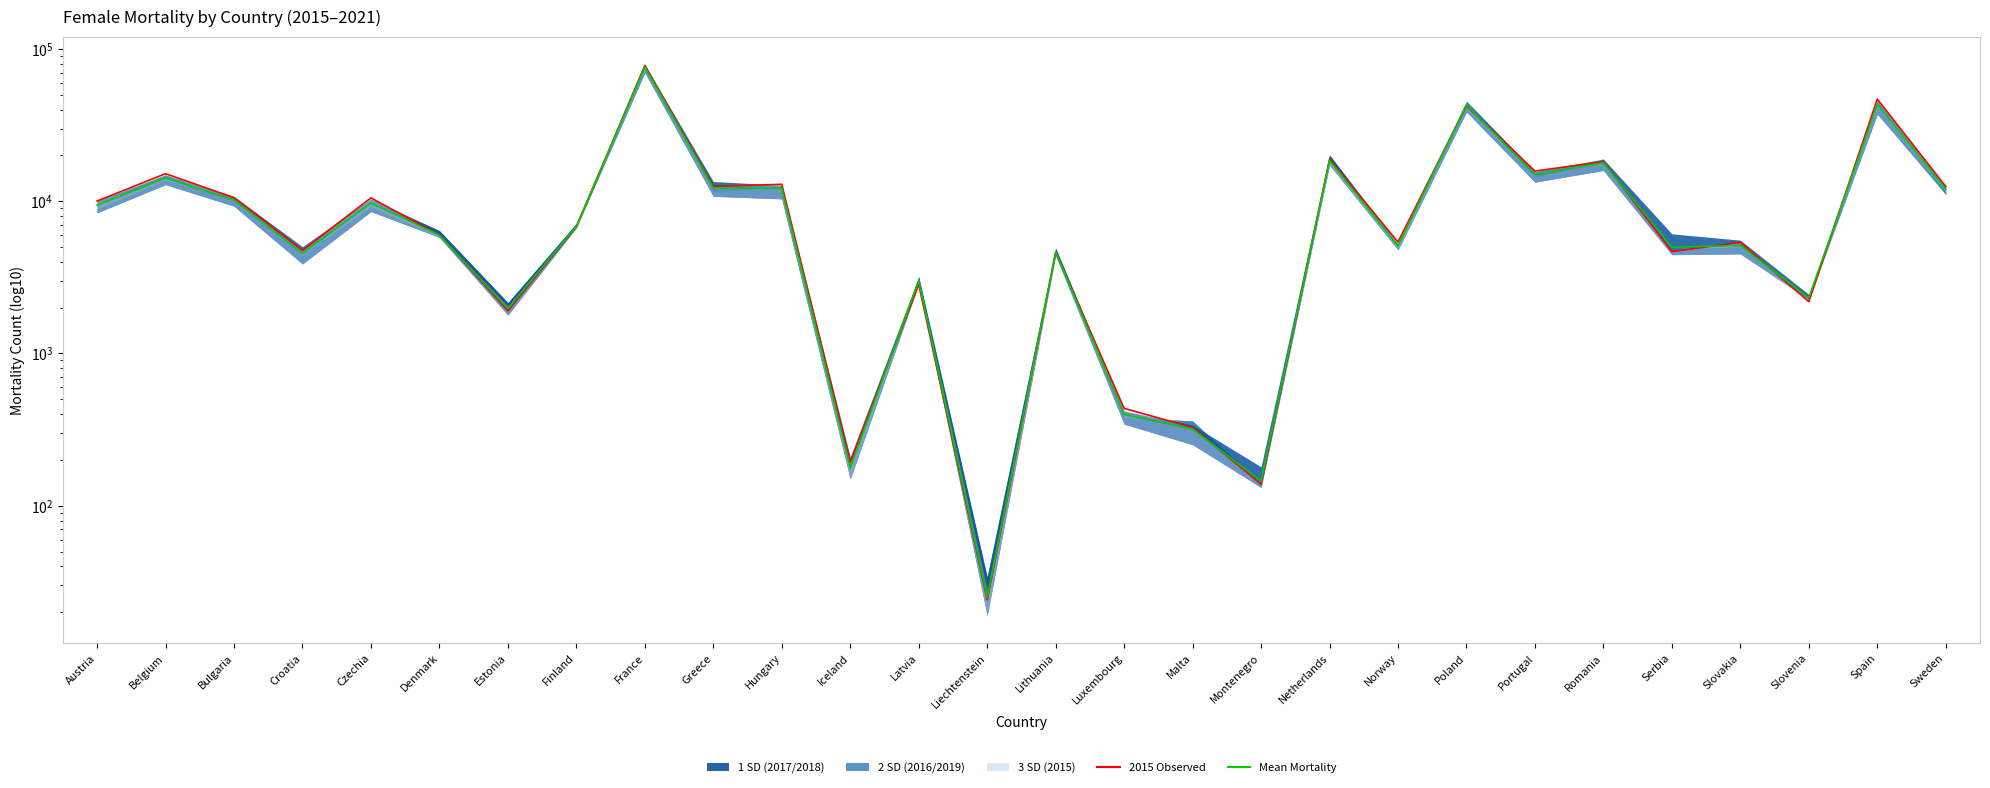

Which series changed the most between Austria and France?

2015 (Observed)